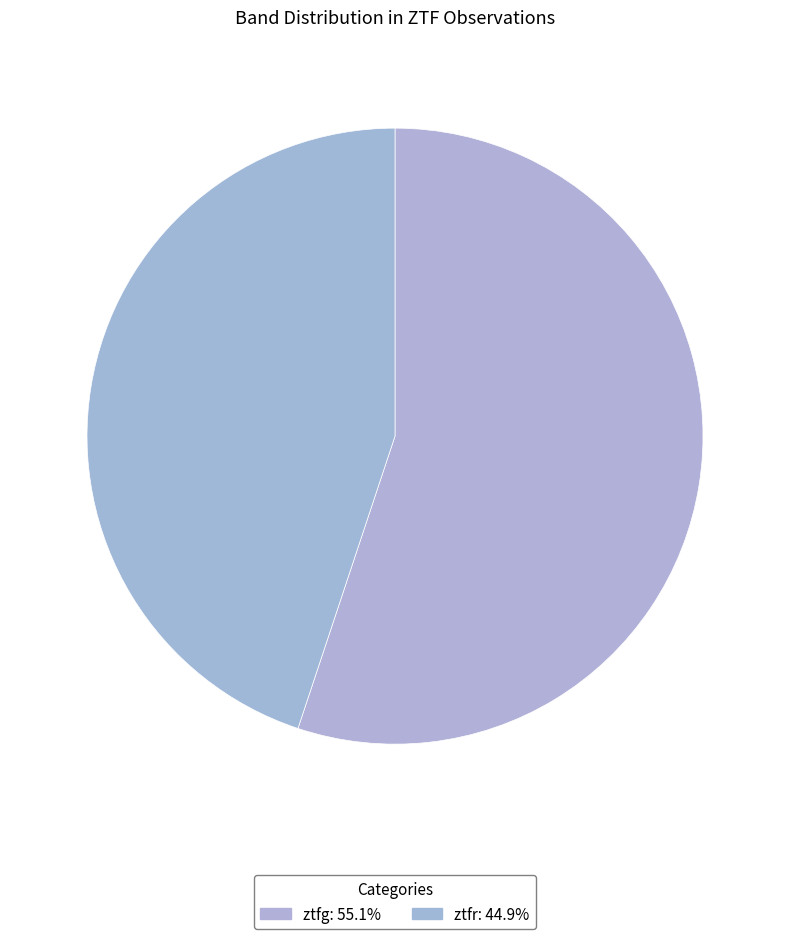

How many slices are in this pie chart?

2